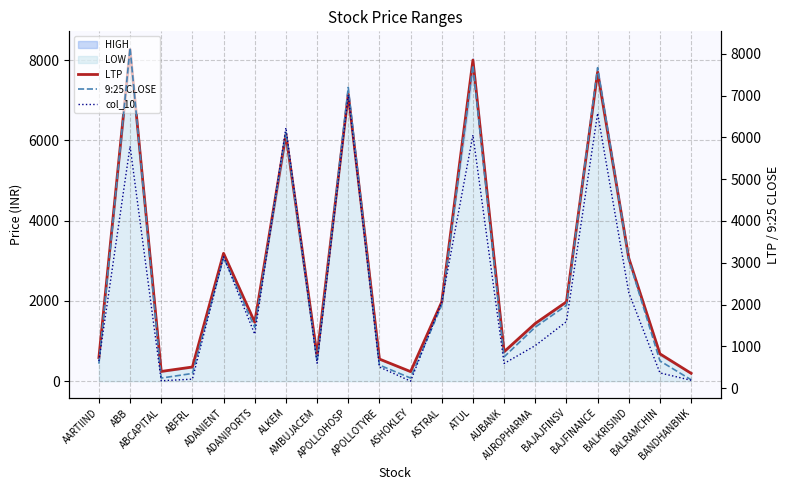

What is the difference between the 9:25 CLOSE values at BANDHANBNK and ATUL?

7530.2